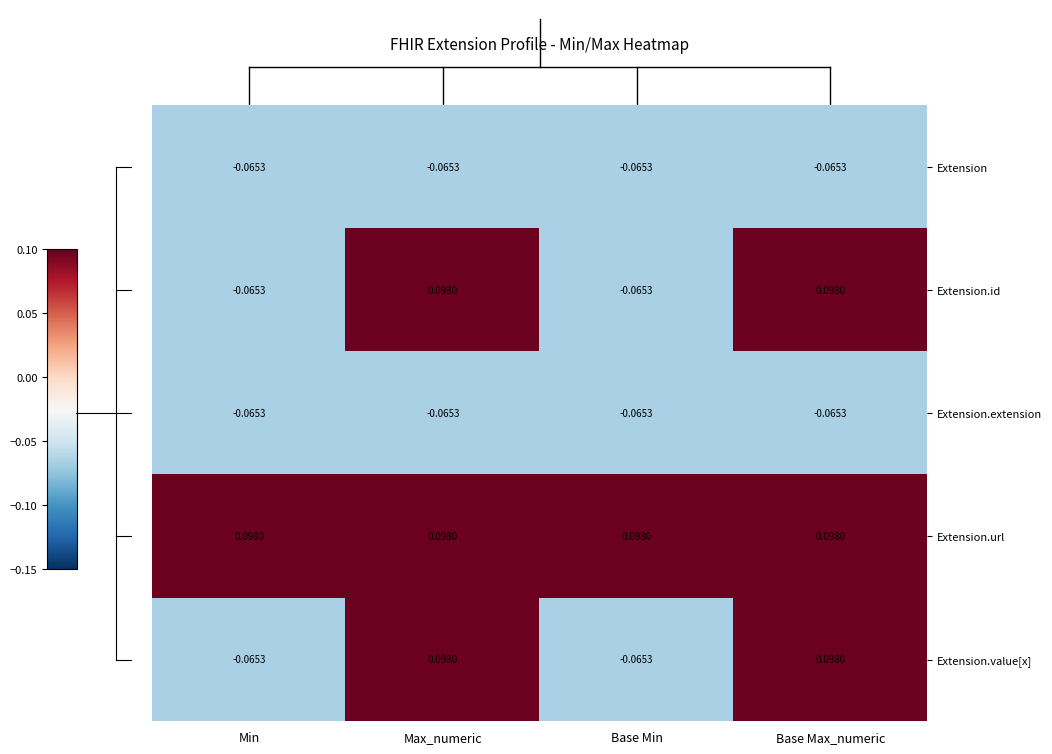

Is the value of Extension at Base Min greater than the value of Extension.id at Base Max_numeric?

No